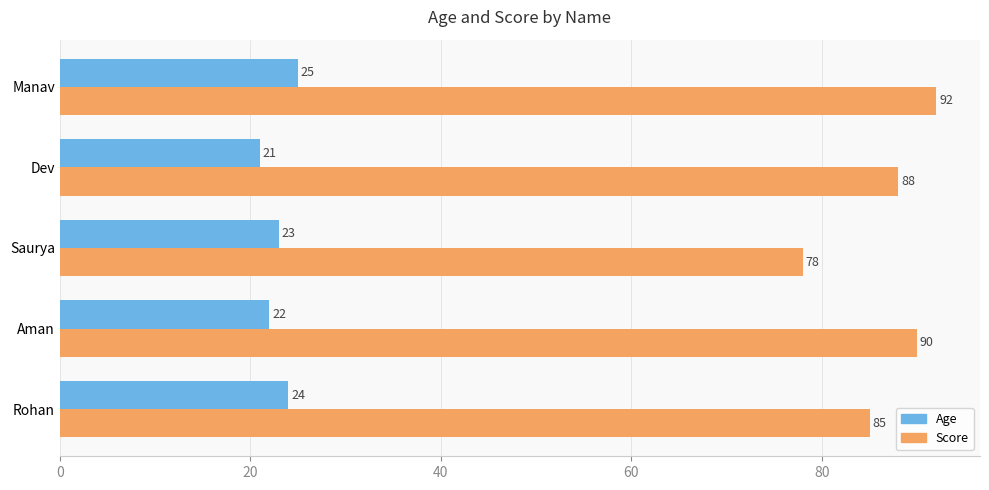

What is the total value across all series at Manav?

117